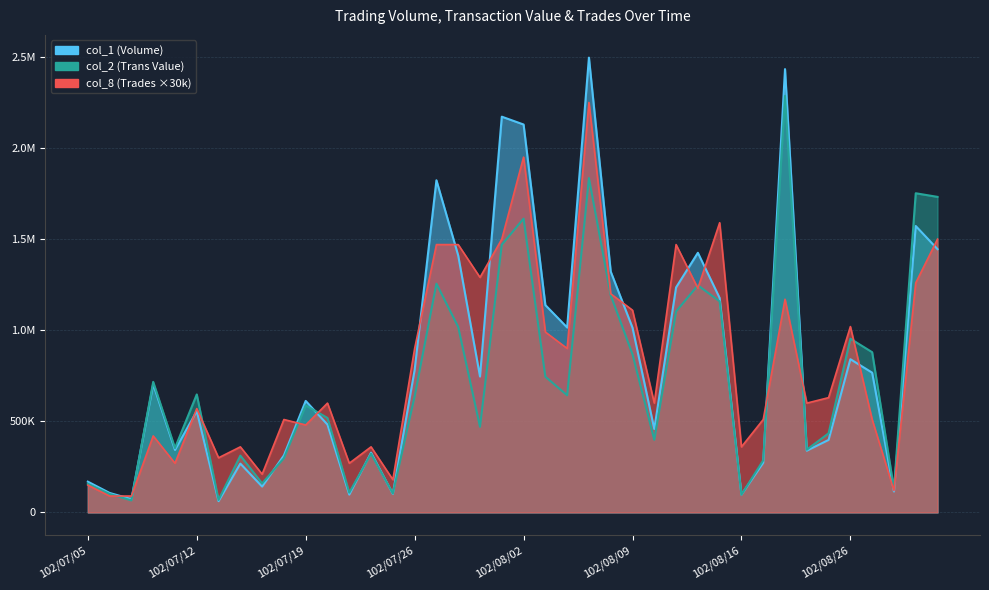

What position from the right is 102/07/11?

36